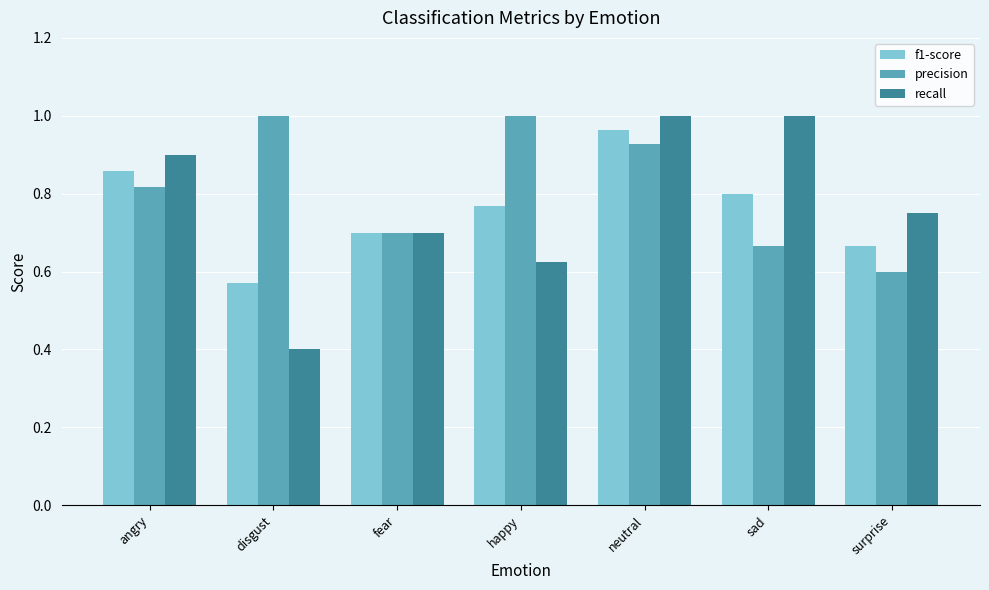

Which category has the highest value in the f1-score series?

neutral